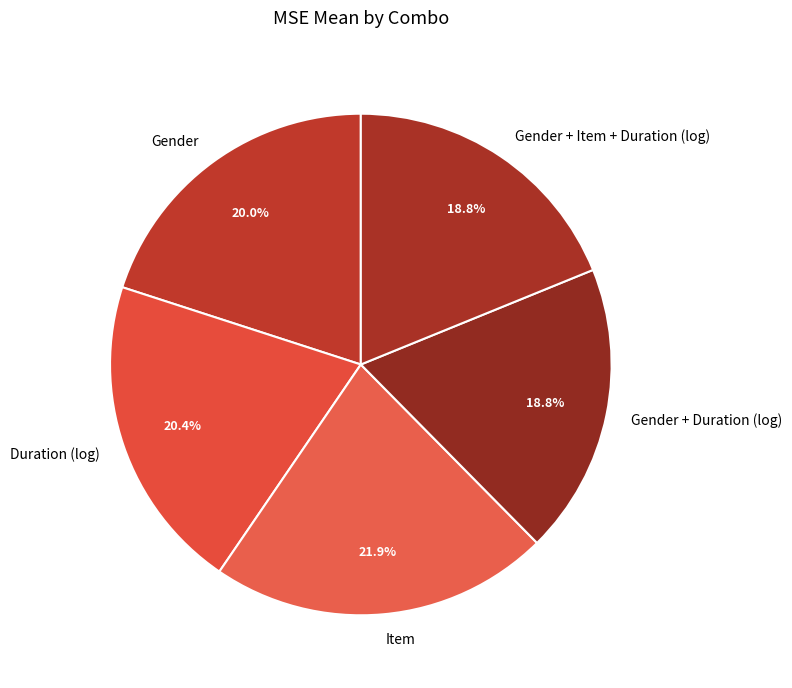

Combined, what portion of the pie is Gender + Duration (log) and Duration (log)?

39.2%